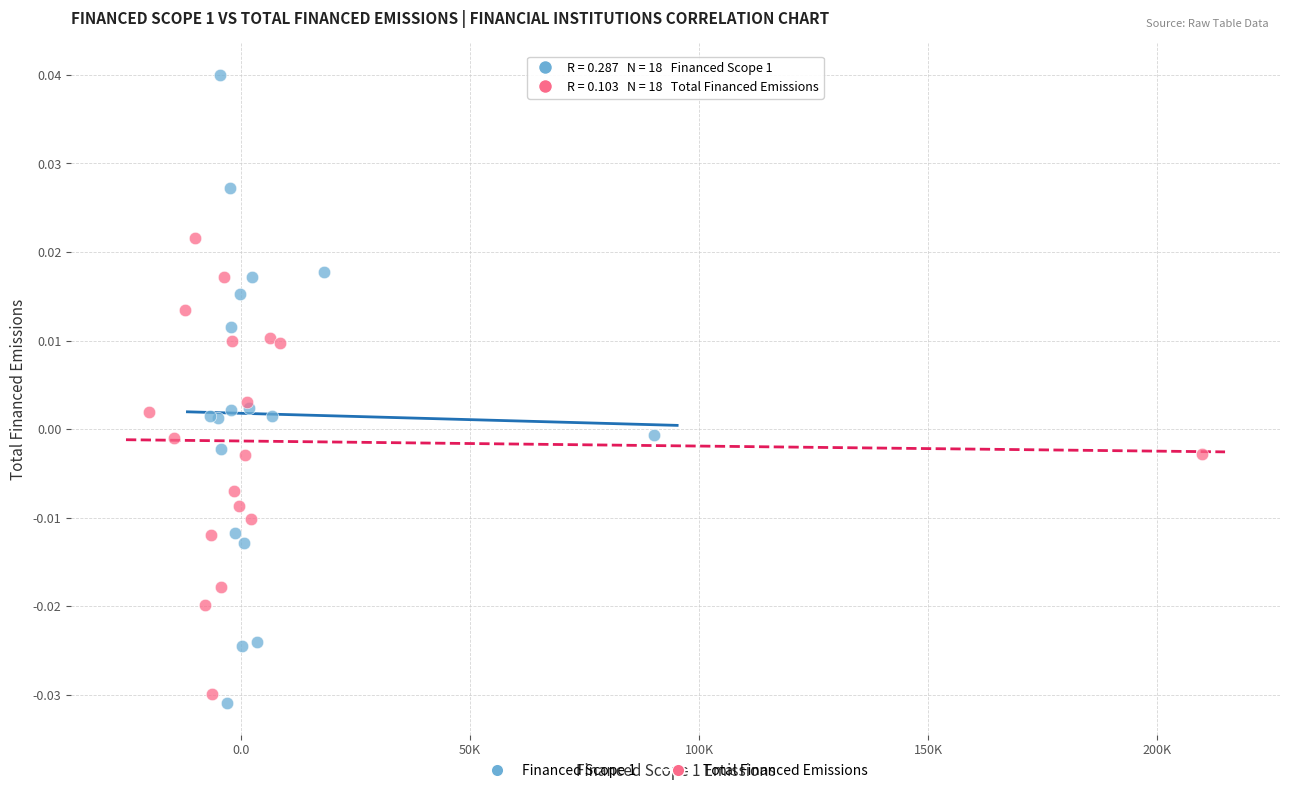

Which series reaches the minimum Y coordinate?

Financed Scope 1